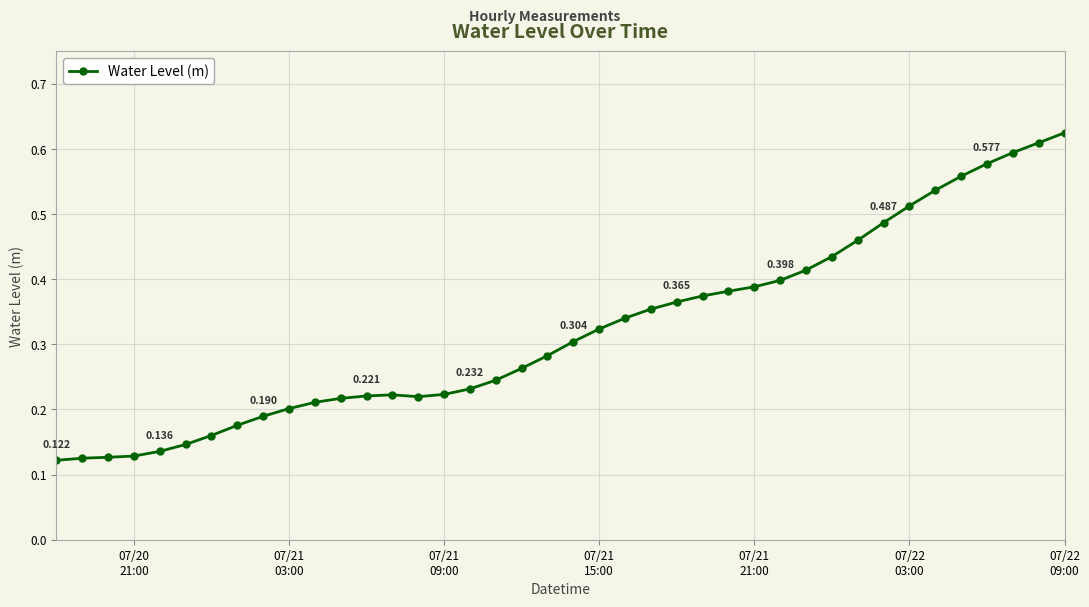

How many categories are shown in the chart?

40